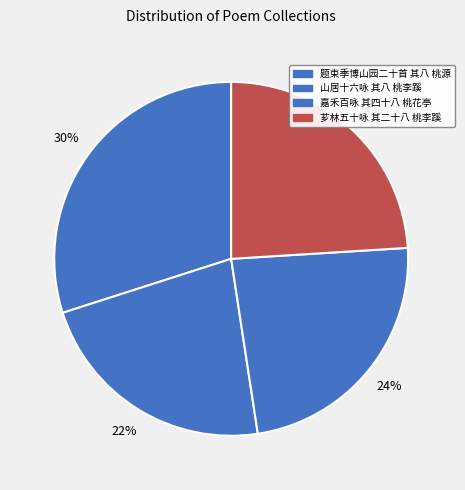

What is the largest slice in the pie chart?

题束季博山园二十首 其八 桃源